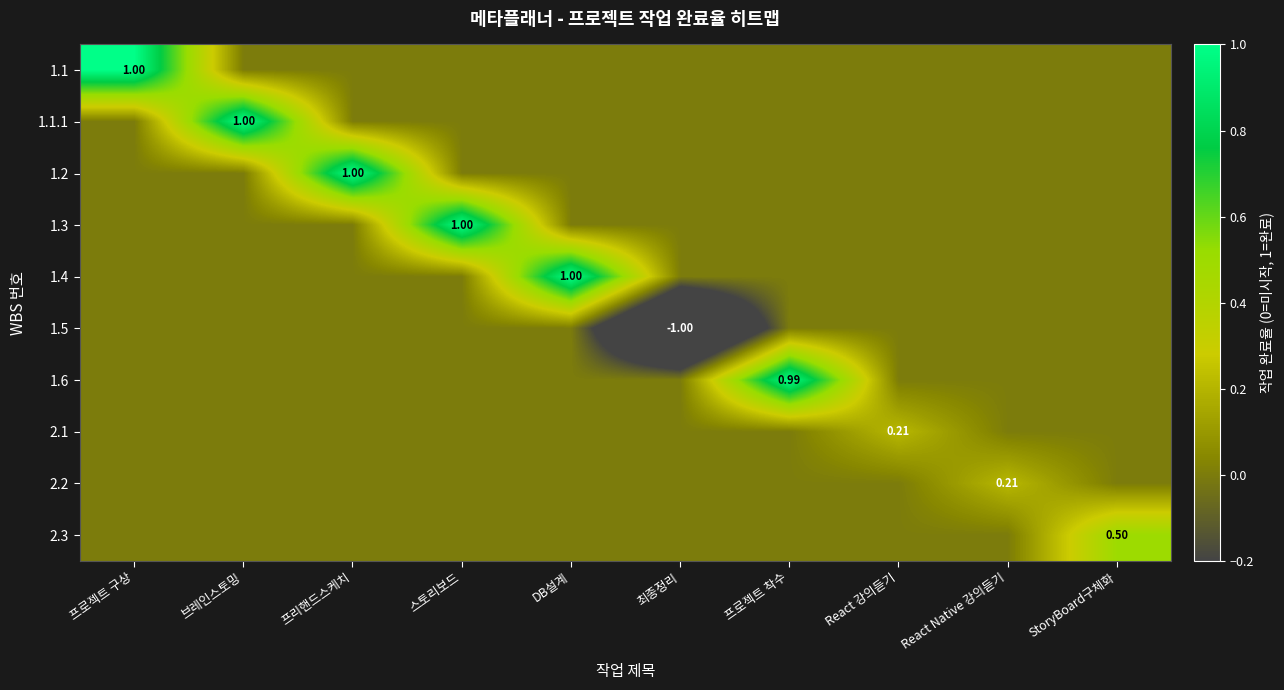

Rank the series at 스토리보드 from lowest to highest value.

1.1, 1.1.1, 1.2, 1.4, 1.5, 1.6, 2.1, 2.2, 2.3, 1.3